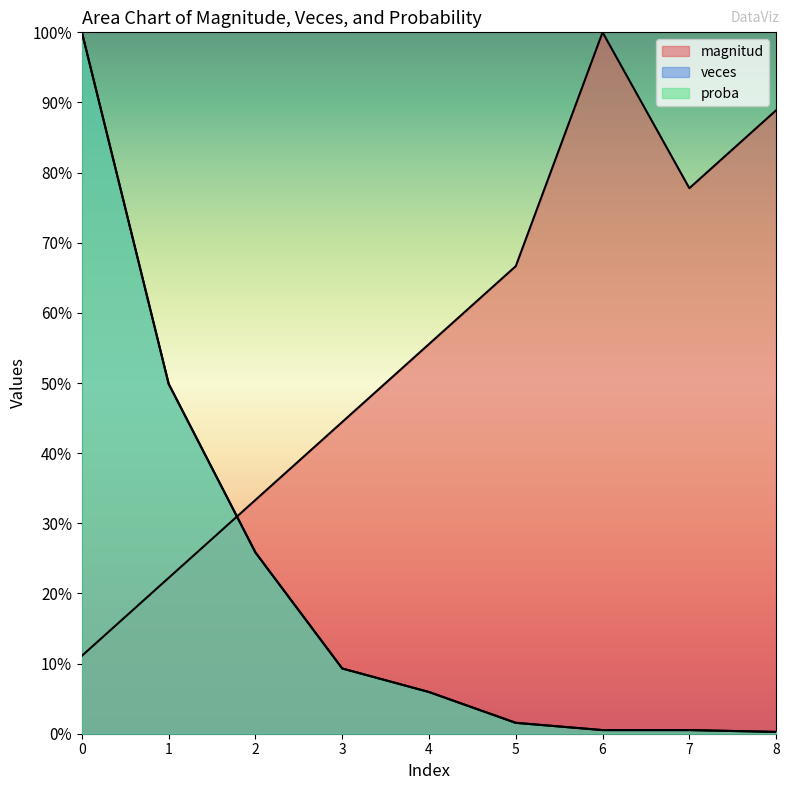

Between which two adjacent categories do proba and magnitud first intersect?

1 and 2